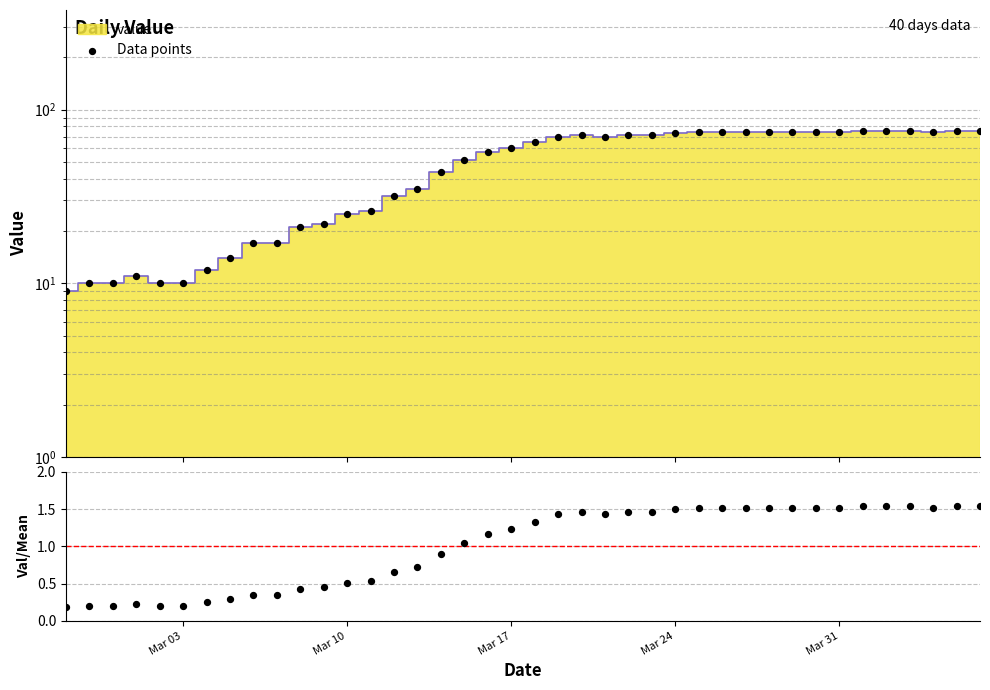

Which series has the largest total across all categories?

Data points